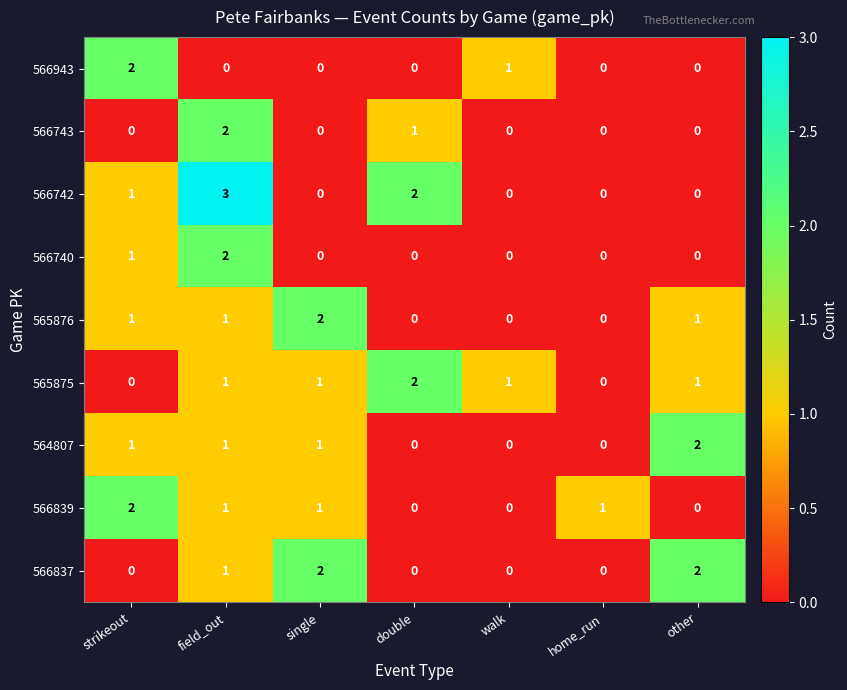

Which series has the largest range (max minus min)?

566742